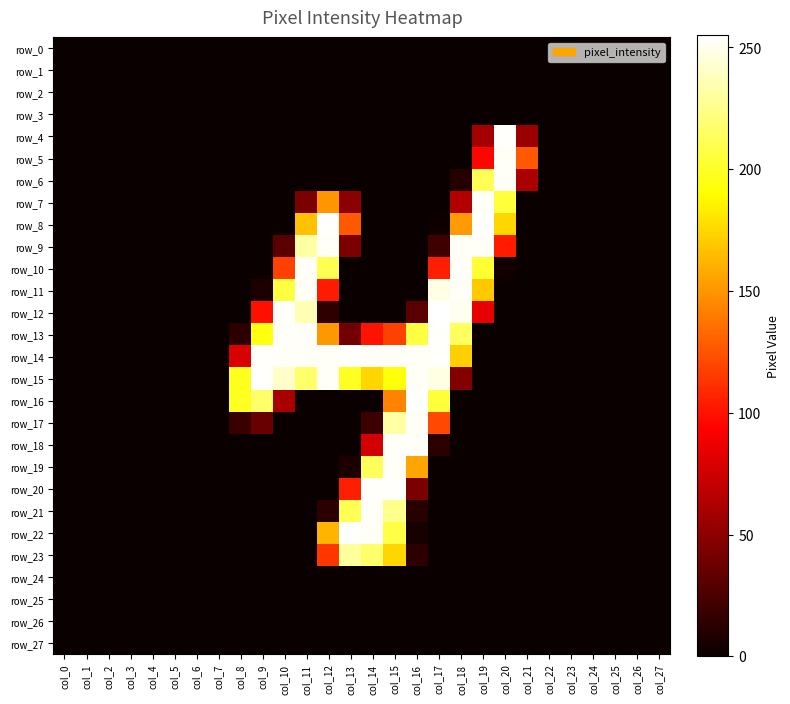

How many positive values does the row_14 series have?

11